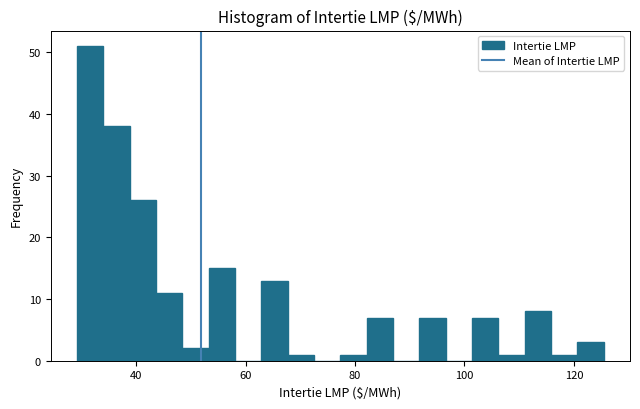

Around what value on the x-axis is the tallest bar? Give the approximate position of its centre, as read against the axis.

32